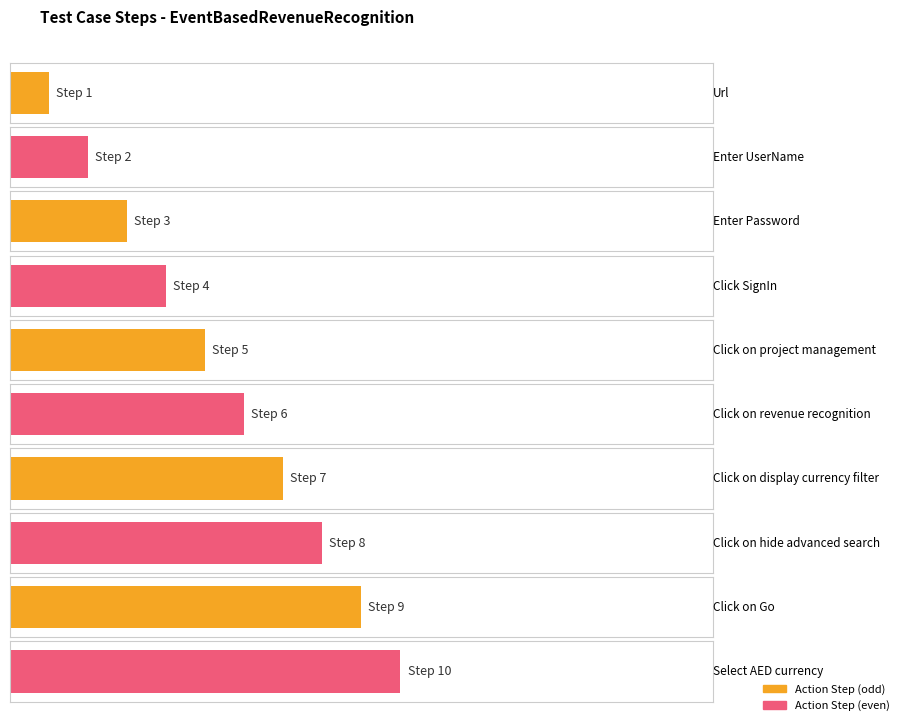

Which has a higher value, click on go or Enter Password?

click on go